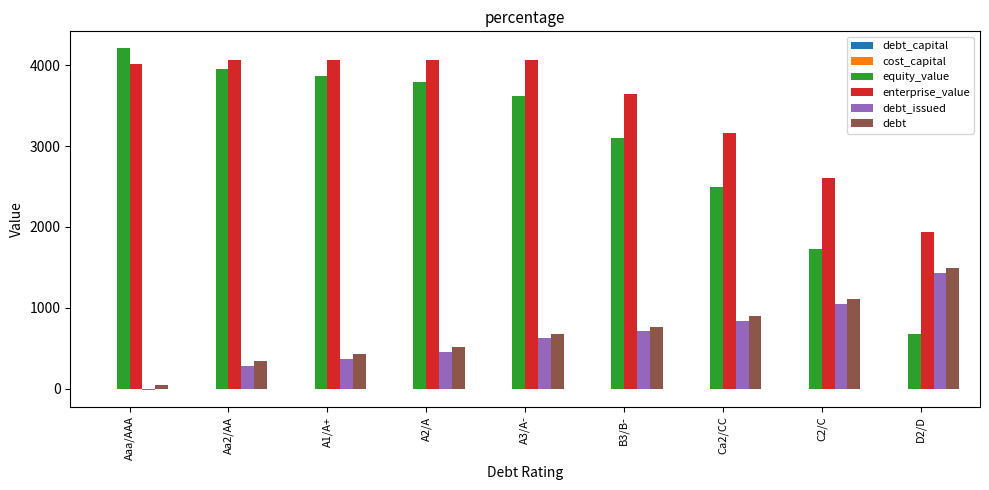

At which label is debt_issued closest to 709?

B3/B-